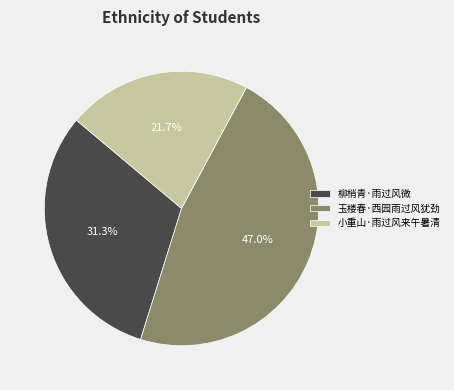

How many slices are in this pie chart?

3